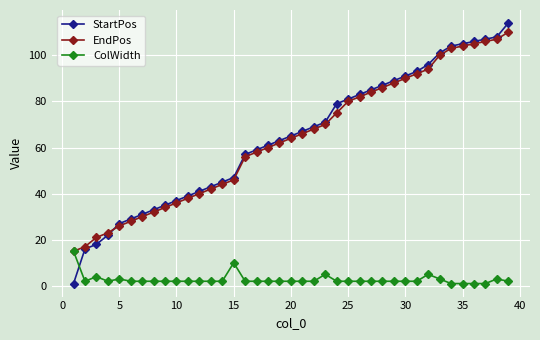

Reading left to right, extract all data points from this chart.

StartPos: 1	16	18	22	27	29	31	33	35	37	39	41	43	45	47	57	59	61	63	65	67	69	71	79	81	83	85	87	89	91	93	96	101	104	105	106	107	108	114
EndPos: 15	17	21	23	26	28	30	32	34	36	38	40	42	44	46	56	58	60	62	64	66	68	70	75	80	82	84	86	88	90	92	94	100	103	104	105	106	107	110
ColWidth: 15	2	4	2	3	2	2	2	2	2	2	2	2	2	10	2	2	2	2	2	2	2	5	2	2	2	2	2	2	2	2	5	3	1	1	1	1	3	2